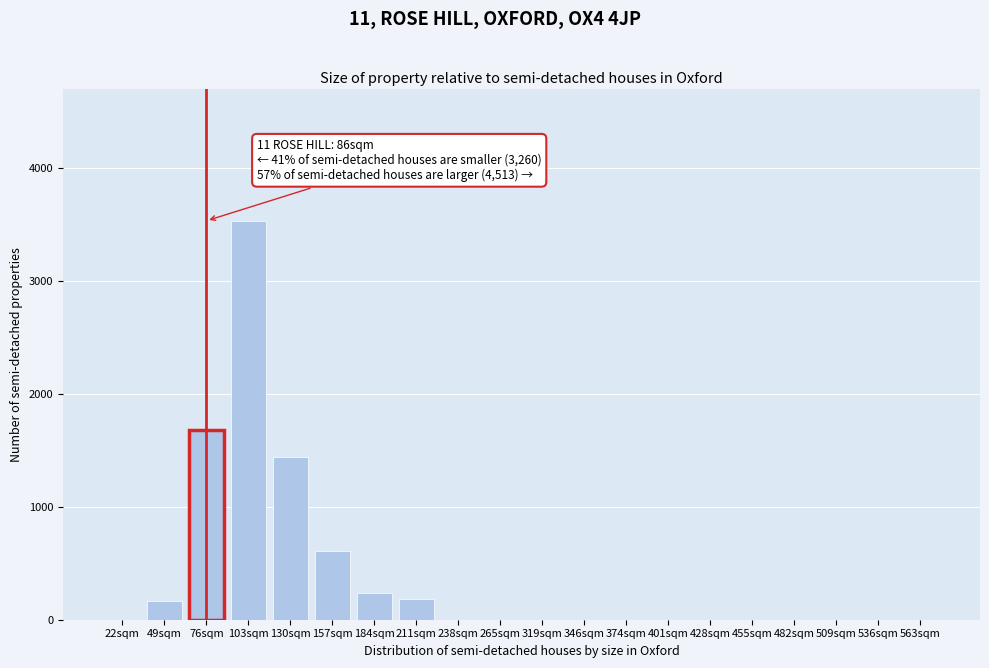

What is the sum of all values?

7855